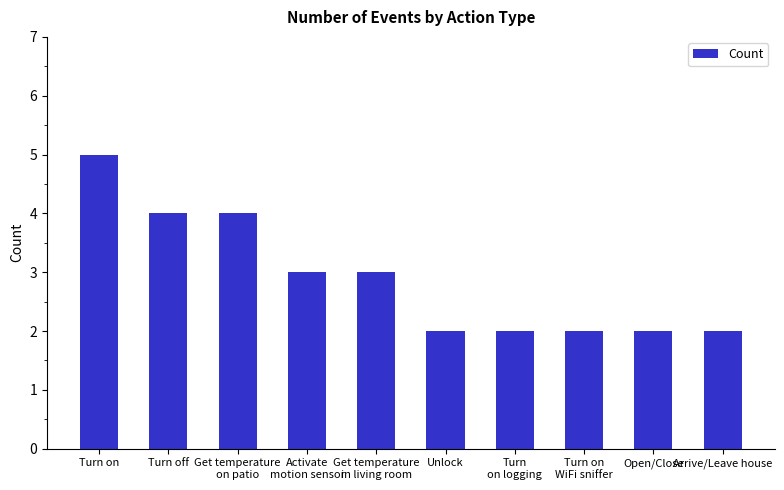

What is the ratio of the value at Arrive/Leave house to the value at Turn on?

0.4